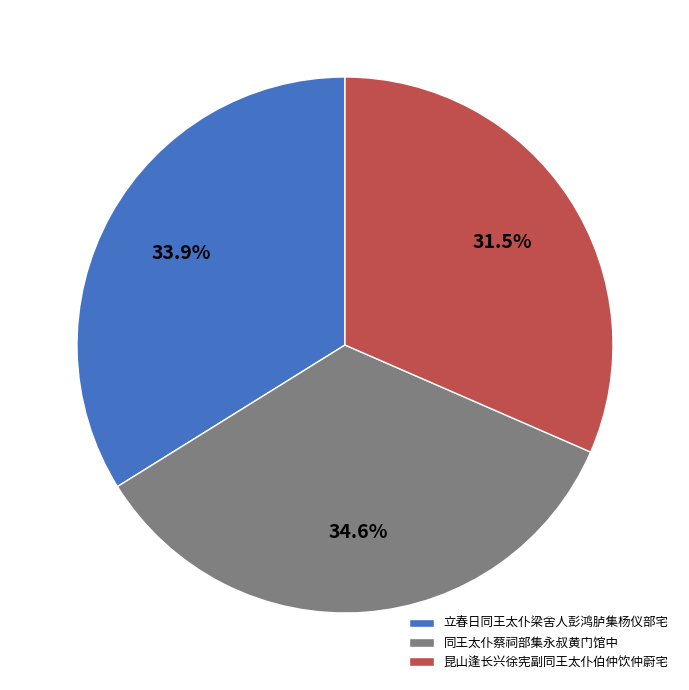

True or false: 同王太仆蔡祠部集永叔黄门馆中 accounts for 45% of the total.

False